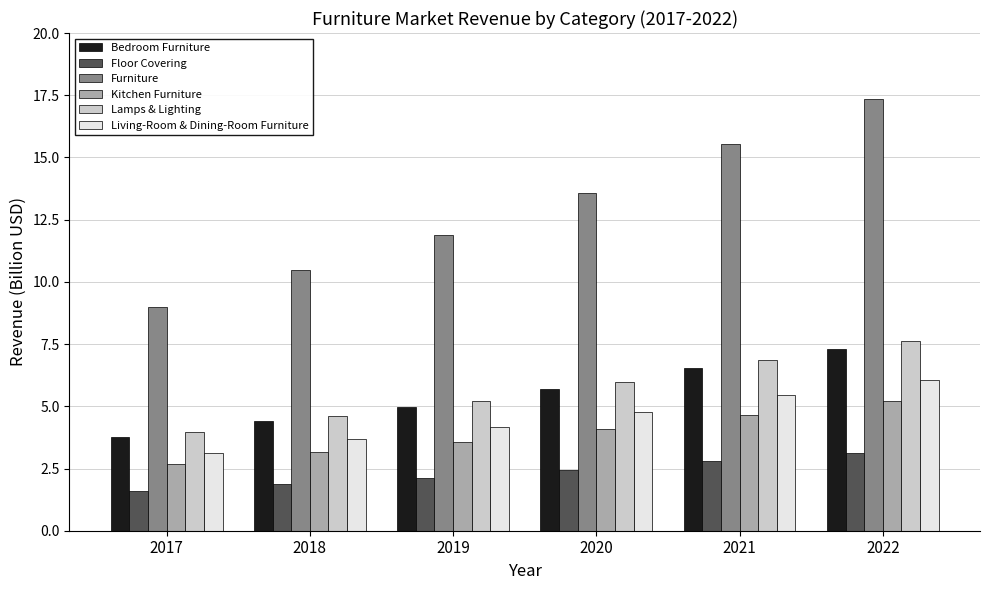

How many bars are there in total?

36